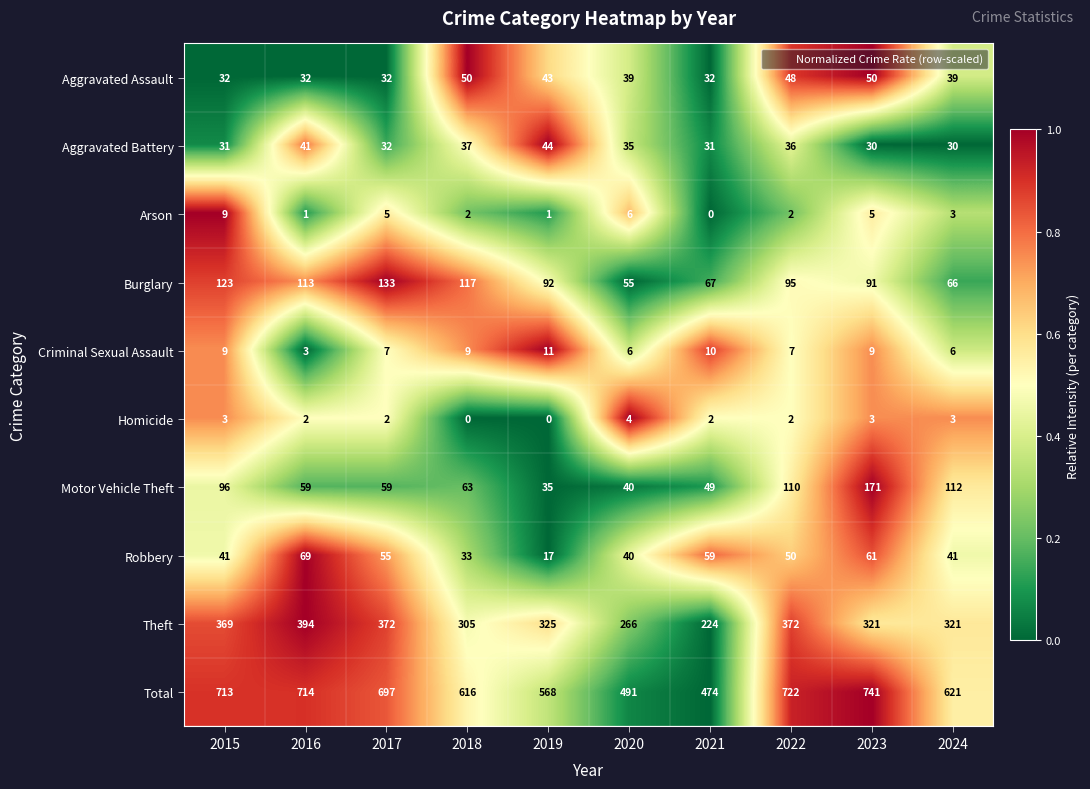

How many data points in Total are less than 697?

5